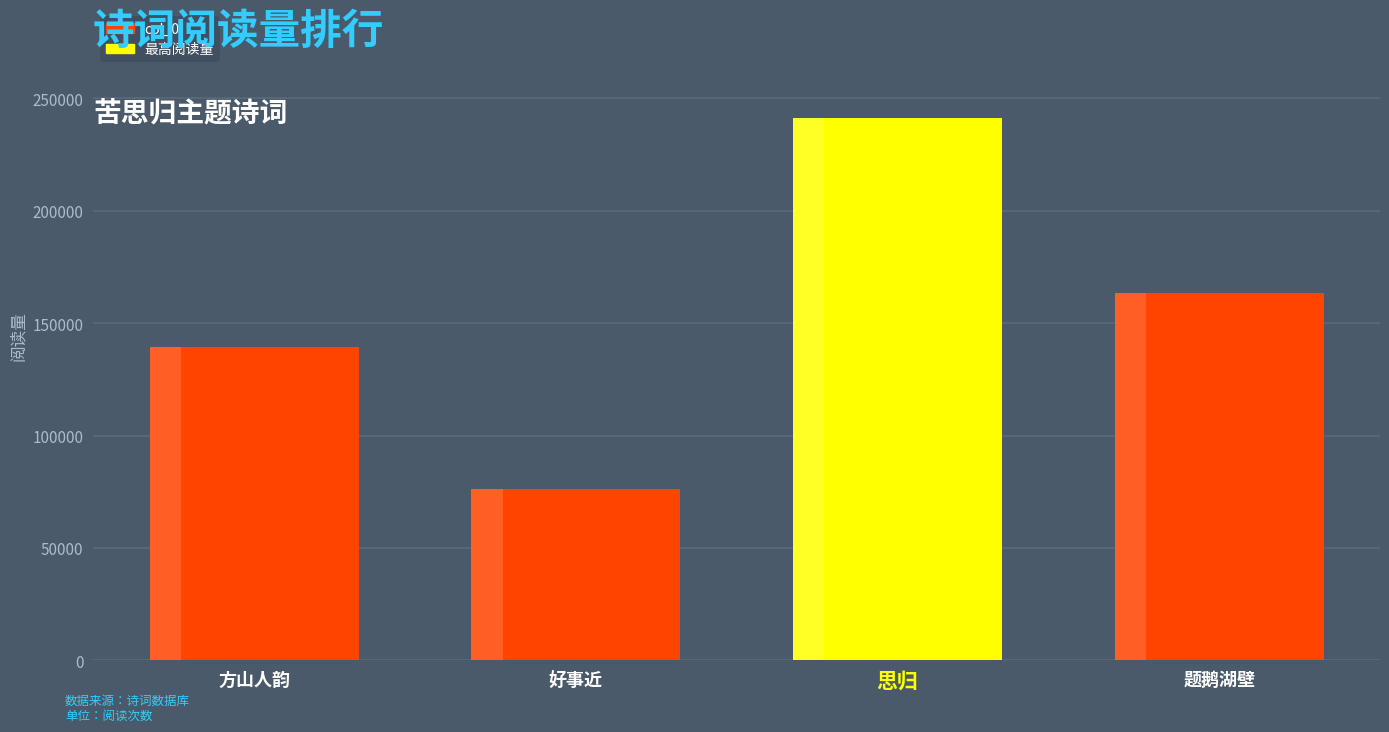

How many bars are there in total?

4